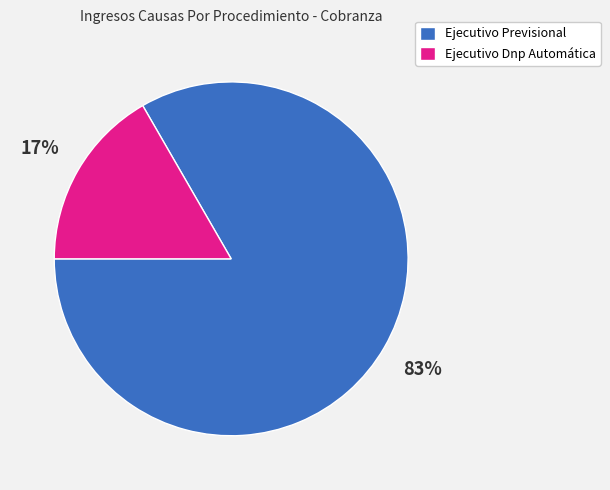

Which has a higher value, Ejecutivo Dnp Automática or Ejecutivo Previsional?

Ejecutivo Previsional